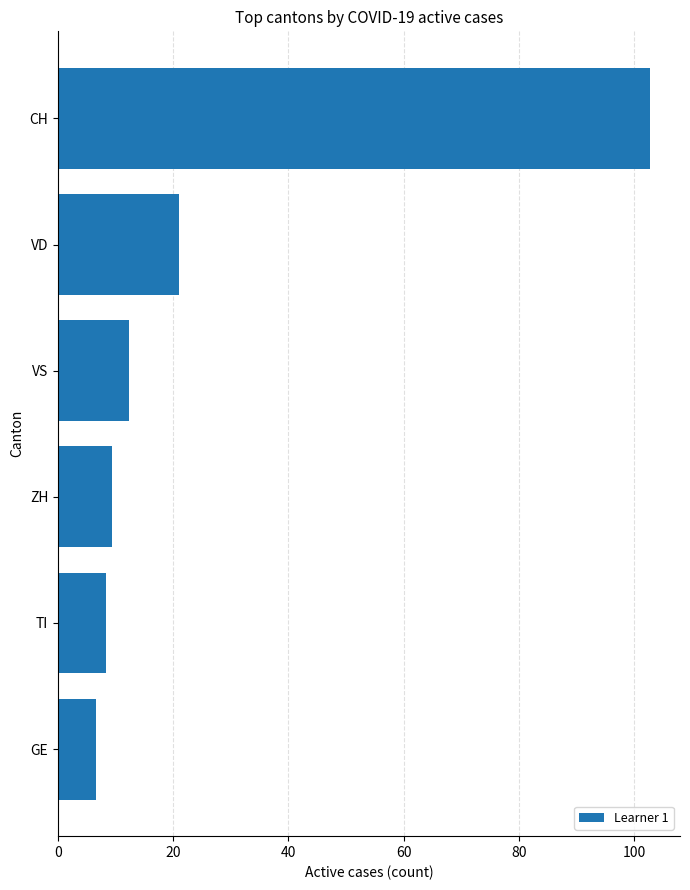

List the labels in order of value, smallest first.

GE, TI, ZH, VS, VD, CH